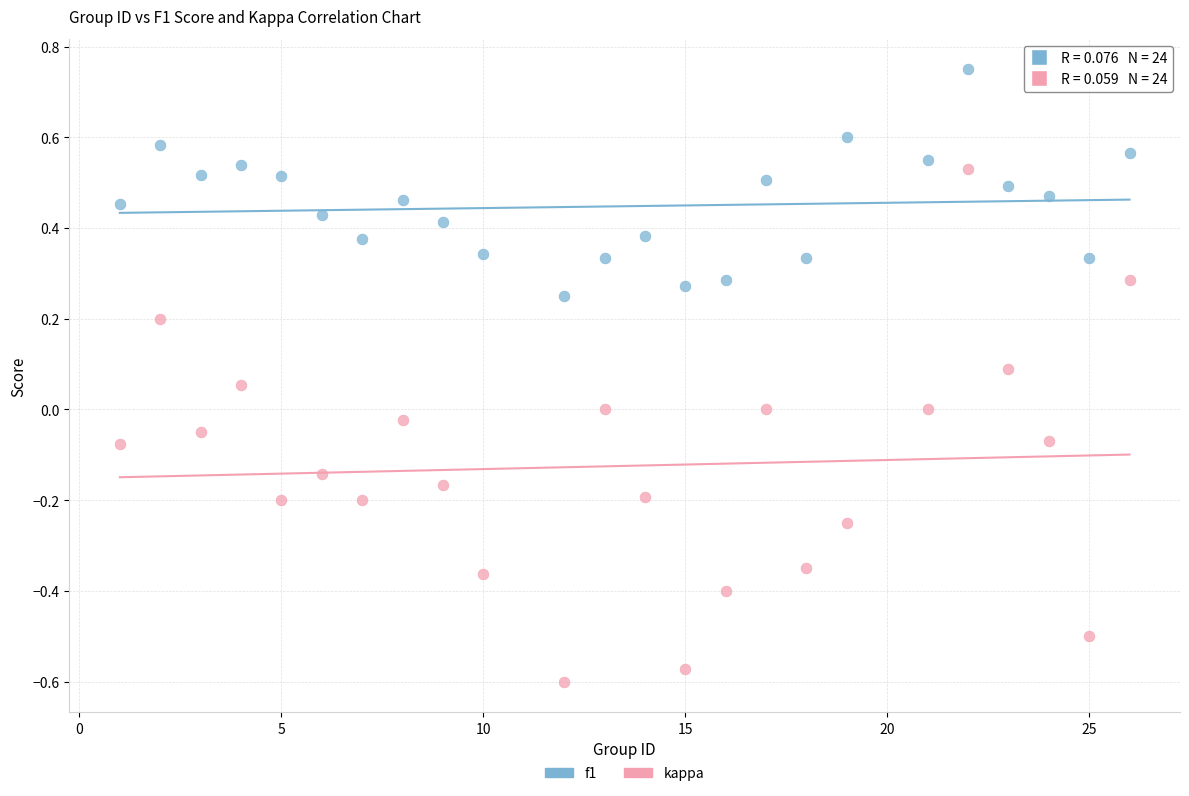

Which series reaches the minimum Y coordinate?

kappa